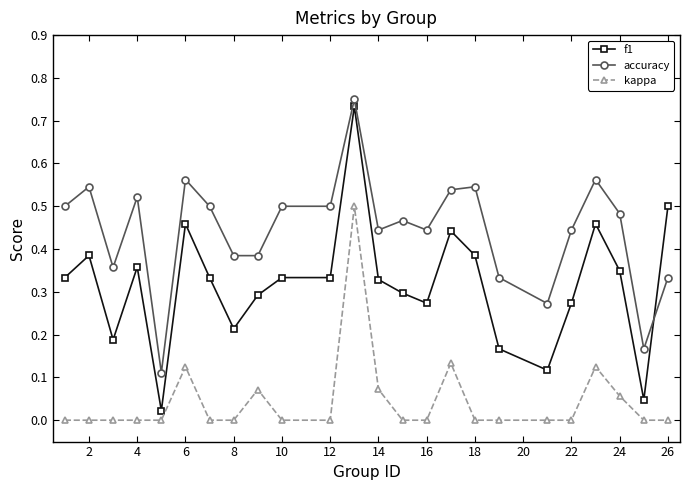

Rank the series by their average value, from highest to lowest.

accuracy, f1, kappa